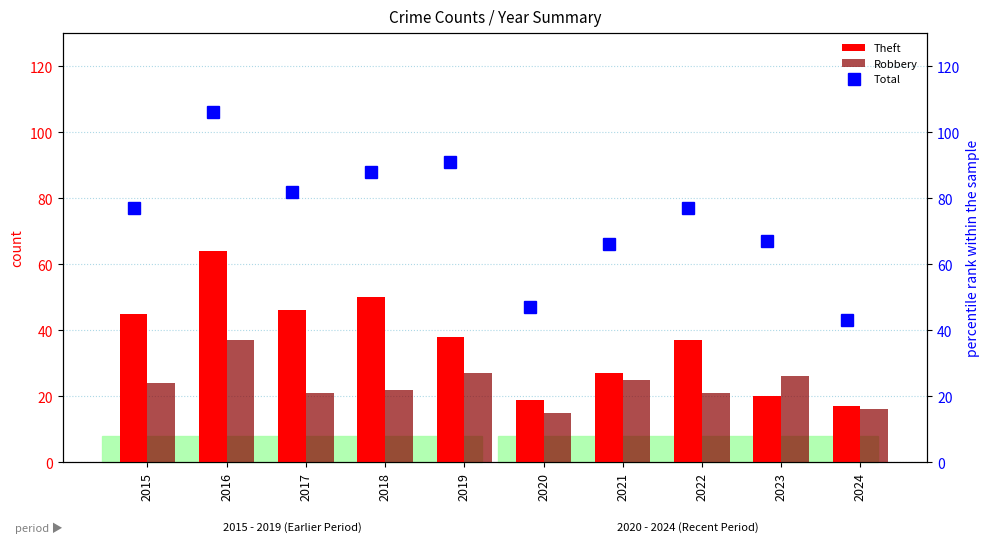

What is the lowest value of the Theft series?

17